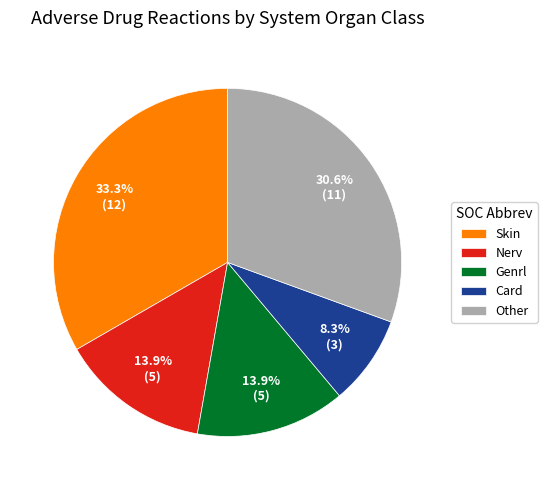

Is there any slice that represents more than half of the pie?

No